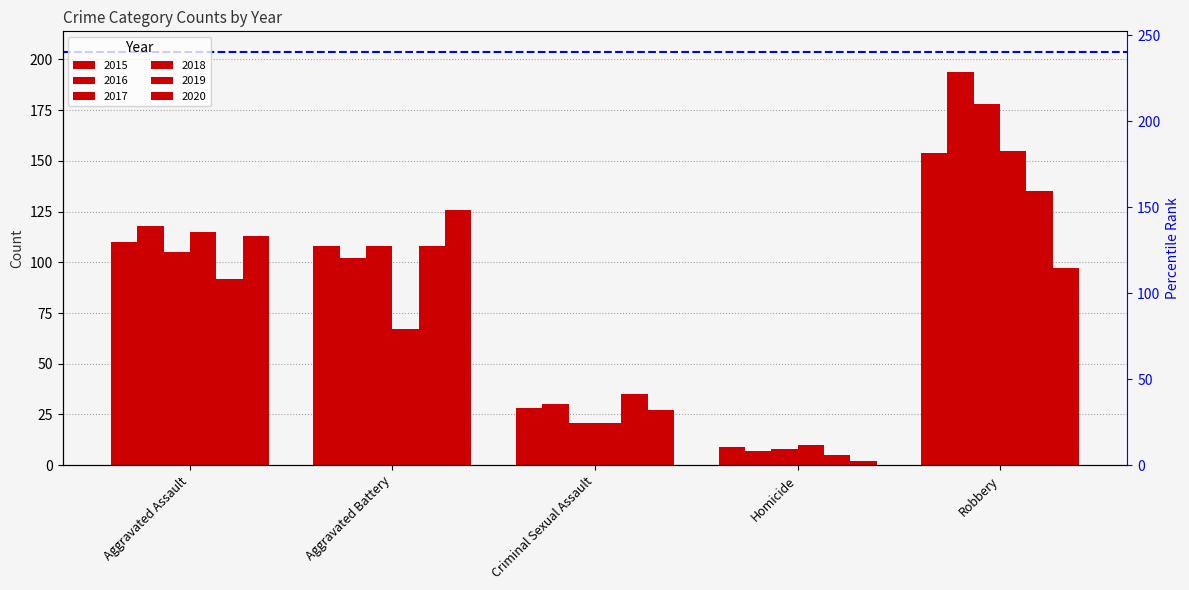

Is it true that 2016 equals 7 at Homicide?

True